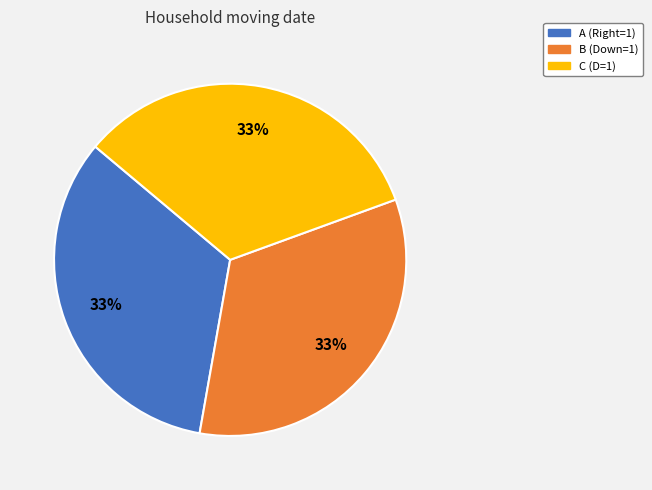

Is there a majority slice in this chart?

No